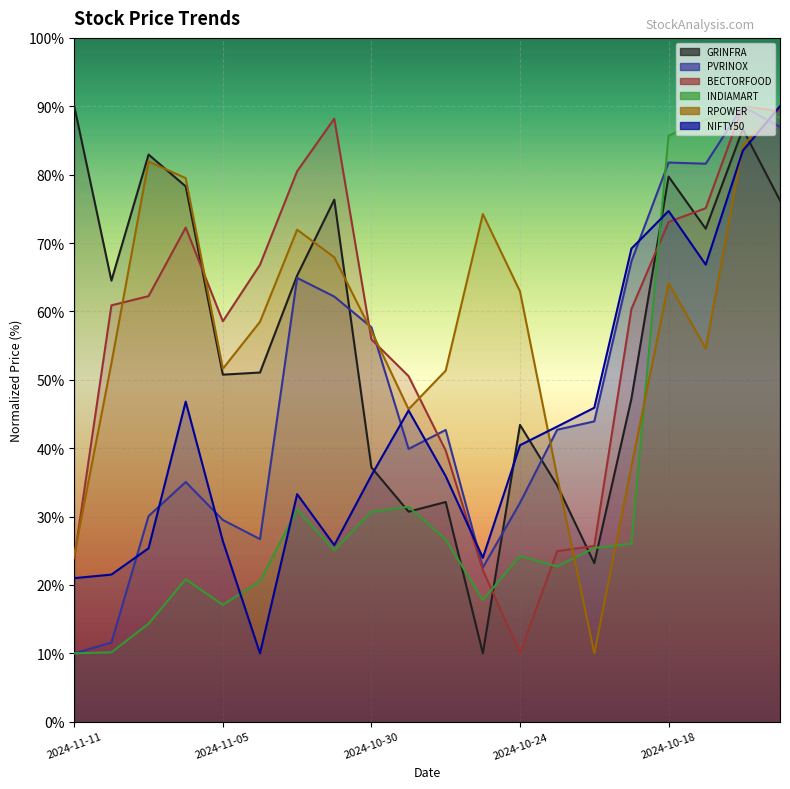

Which series has the largest range (max minus min)?

GRINFRA